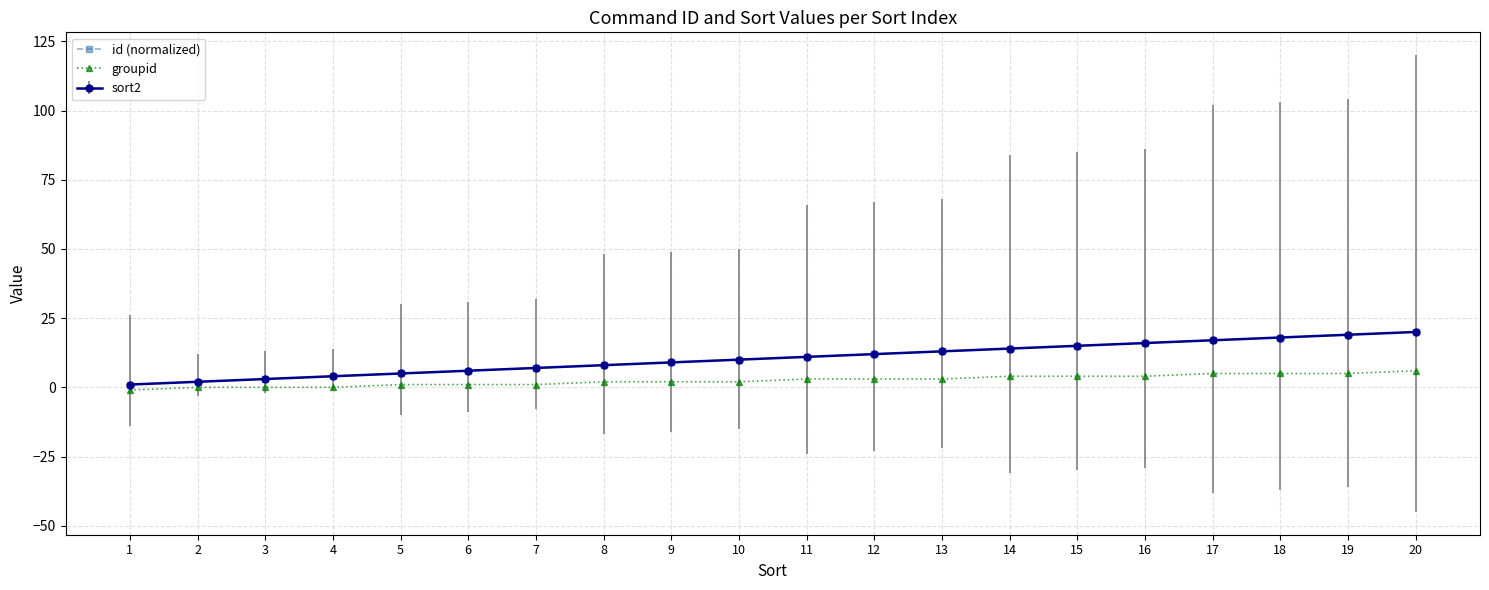

What is the minimum value shown in the chart?

-1